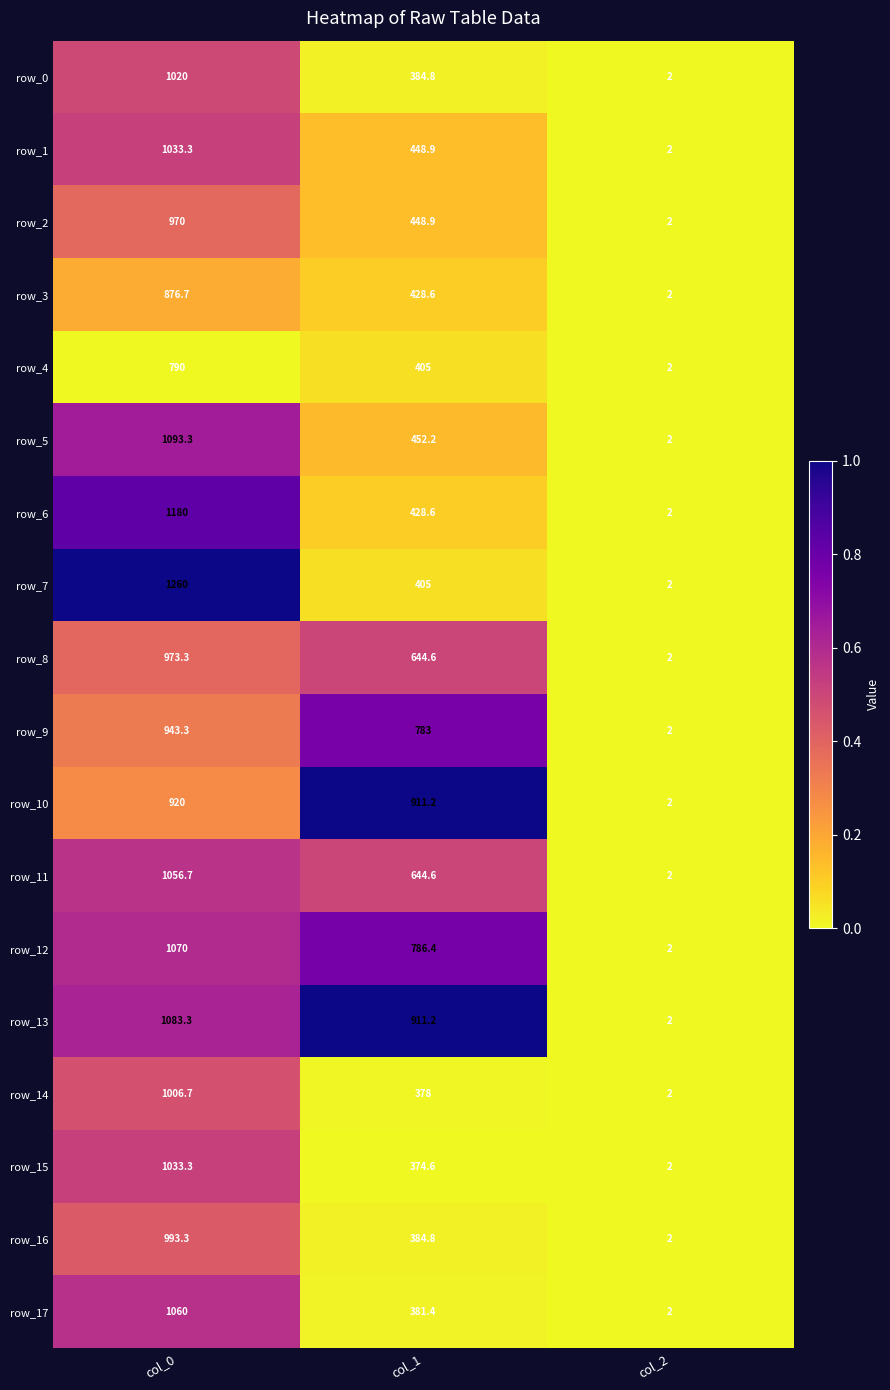

Where does the row_10 series first go above 911?

col_0